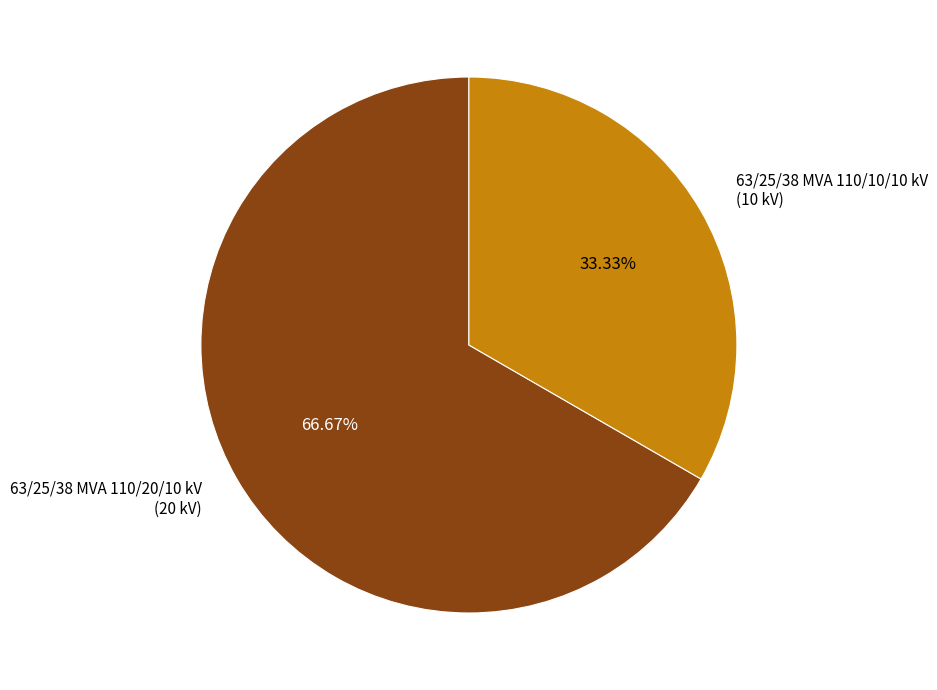

To the nearest percent, what portion does 63/25/38 MVA 110/20/10 kV represent?

67%